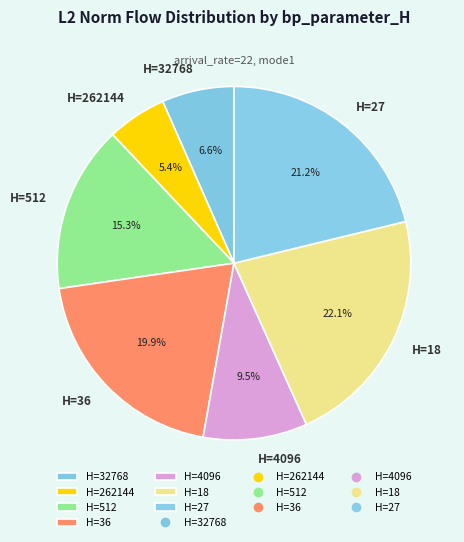

Rank the categories by value from highest to lowest.

H=18, H=27, H=36, H=512, H=4096, H=32768, H=262144